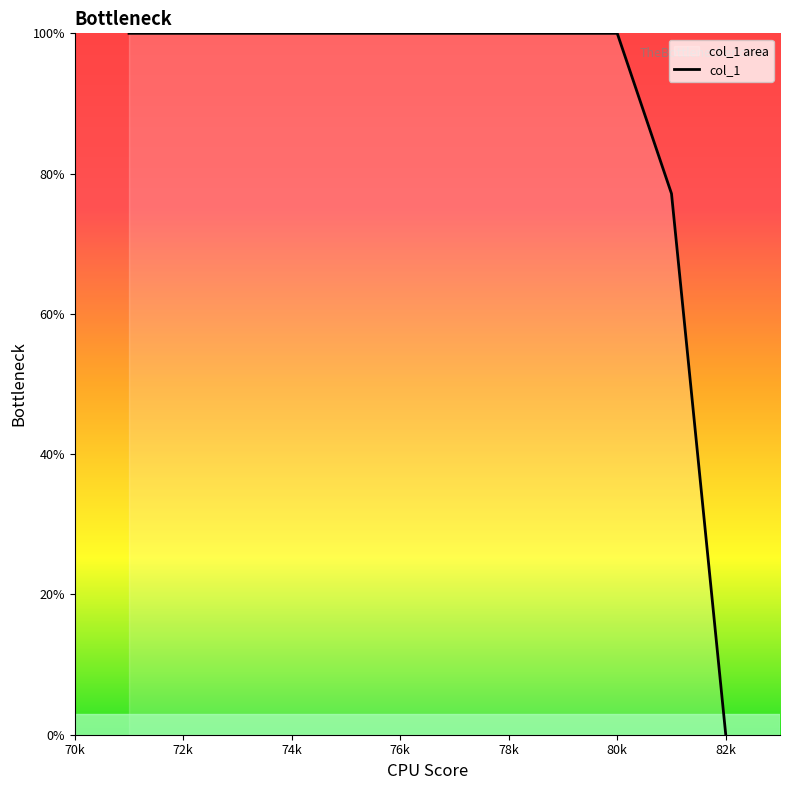

How many values are below 99?

2